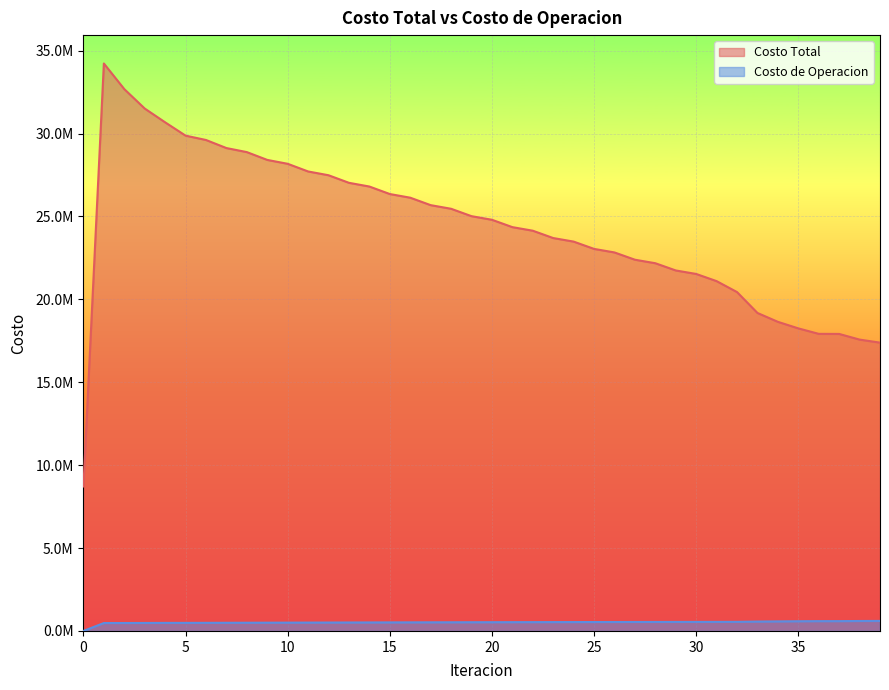

The value of Costo de Operacion at 17 is 520618.1. True or false?

True